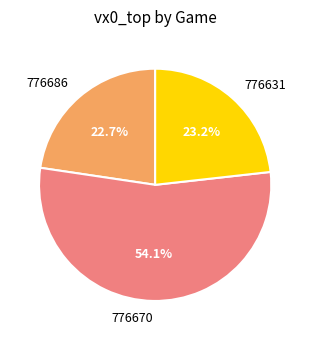

What is the largest slice in the pie chart?

776670